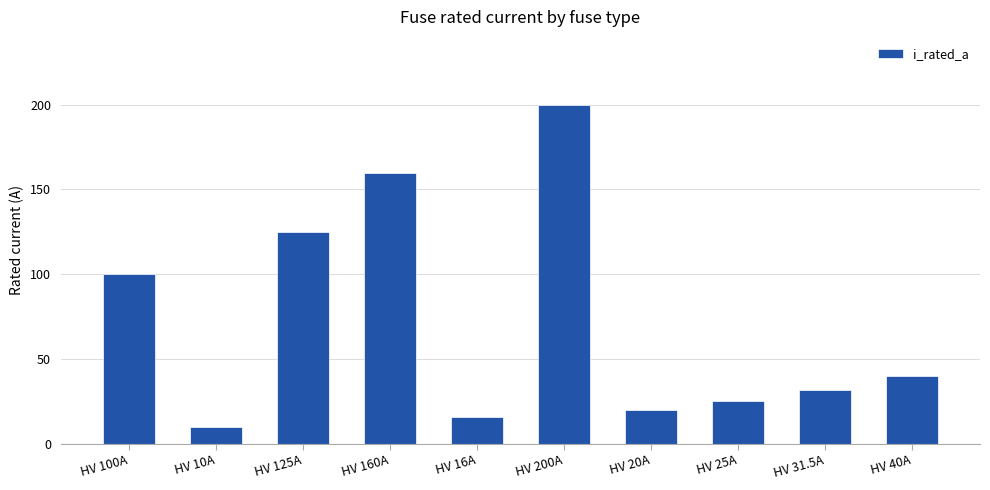

Rank the categories by value from highest to lowest.

HV 200A, HV 160A, HV 125A, HV 100A, HV 40A, HV 31.5A, HV 25A, HV 20A, HV 16A, HV 10A